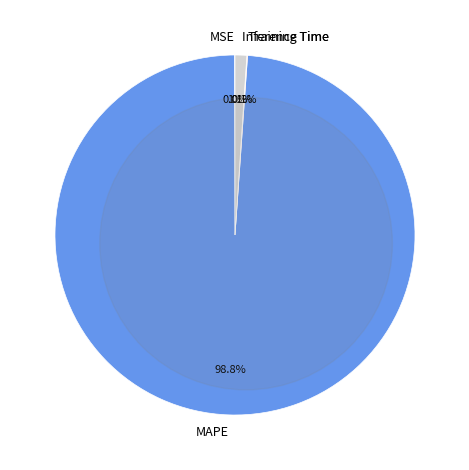

Which slice is the largest?

MAPE